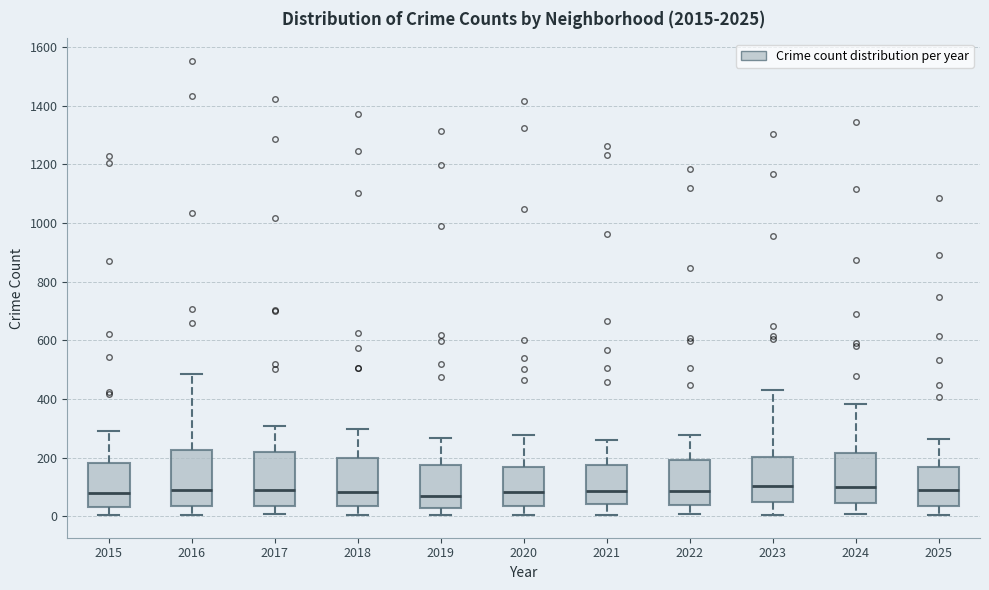

Reading left to right, transcribe this box plot: for each box, give where its median line is, the range the box spans, and where its two whiskers end, as read against the y-axis. The values are not printed on the chart, so give them approximately, as read against the axis.

2015: median 80, box 40 to 180, whiskers 0 to 300
2016: median 80, box 40 to 220, whiskers 0 to 480
2017: median 80, box 40 to 220, whiskers 0 to 300
2018: median 80, box 40 to 200, whiskers 0 to 300
2019: median 80, box 20 to 180, whiskers 0 to 260
2020: median 80, box 40 to 160, whiskers 0 to 280
2021: median 80, box 40 to 180, whiskers 0 to 260
2022: median 80, box 40 to 200, whiskers 0 to 280
2023: median 100, box 40 to 200, whiskers 0 to 440
2024: median 100, box 40 to 220, whiskers 0 to 380
2025: median 80, box 40 to 160, whiskers 0 to 260